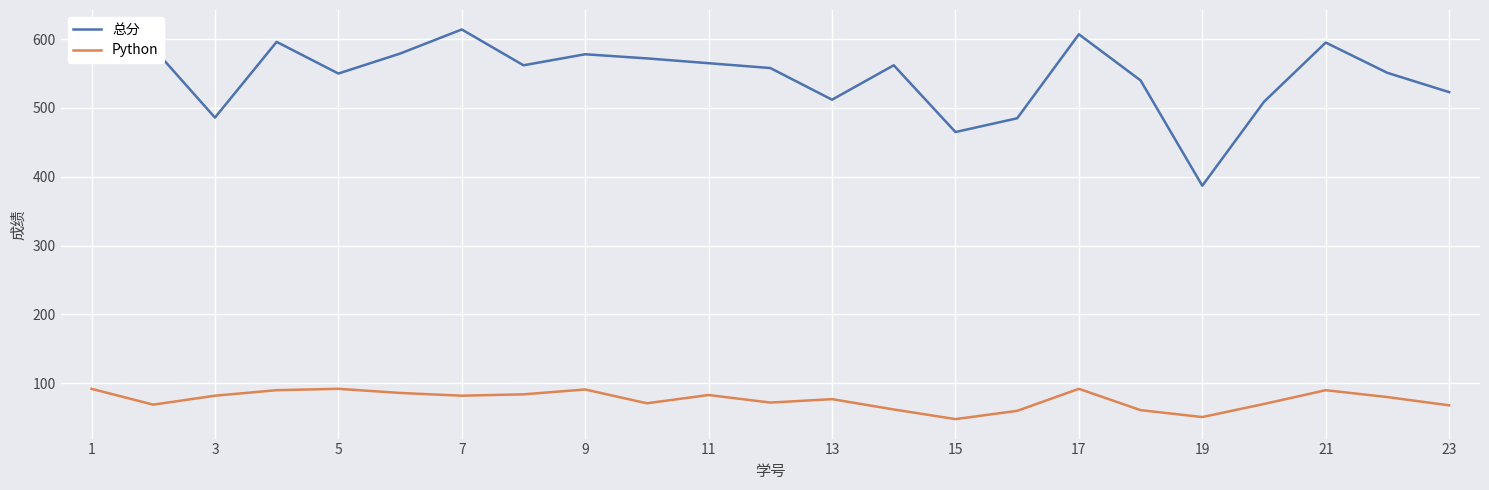

Which series has the largest range (max minus min)?

总分